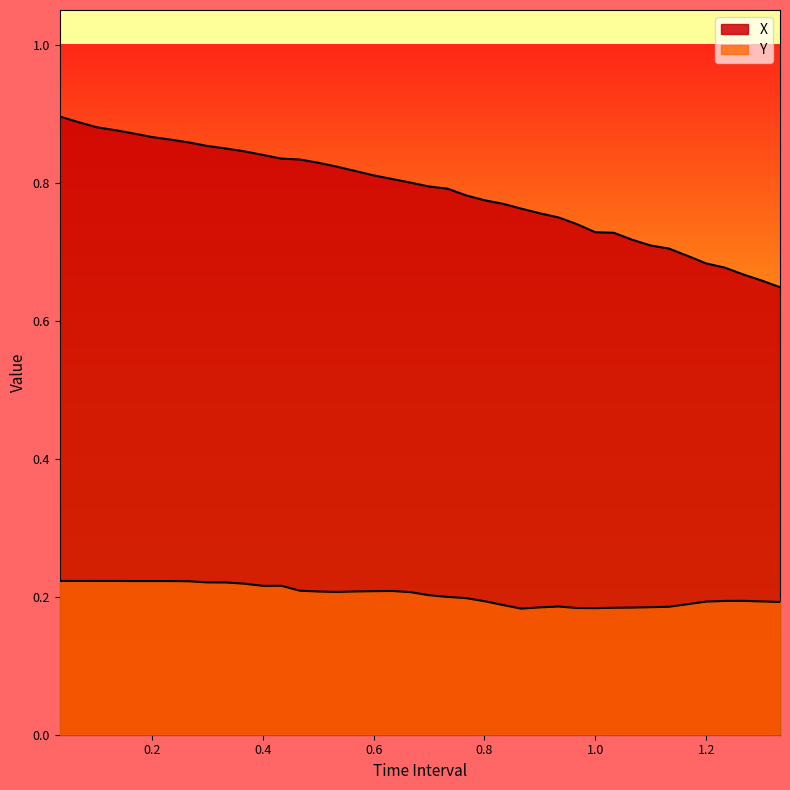

Is it true that X equals 1.1 at 1.166666666666667?

False